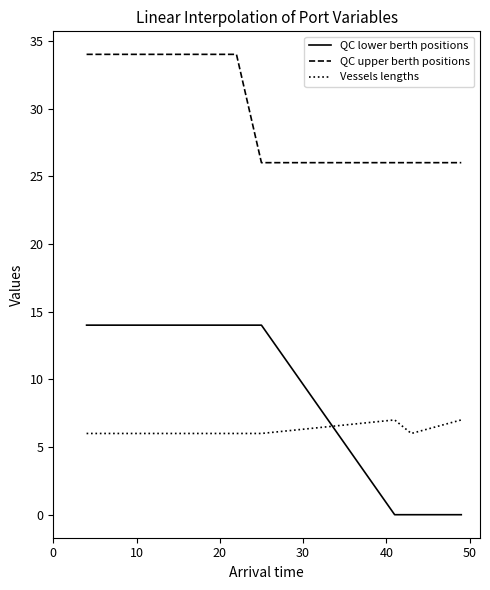

Which series has the largest range (max minus min)?

QC lower berth positions